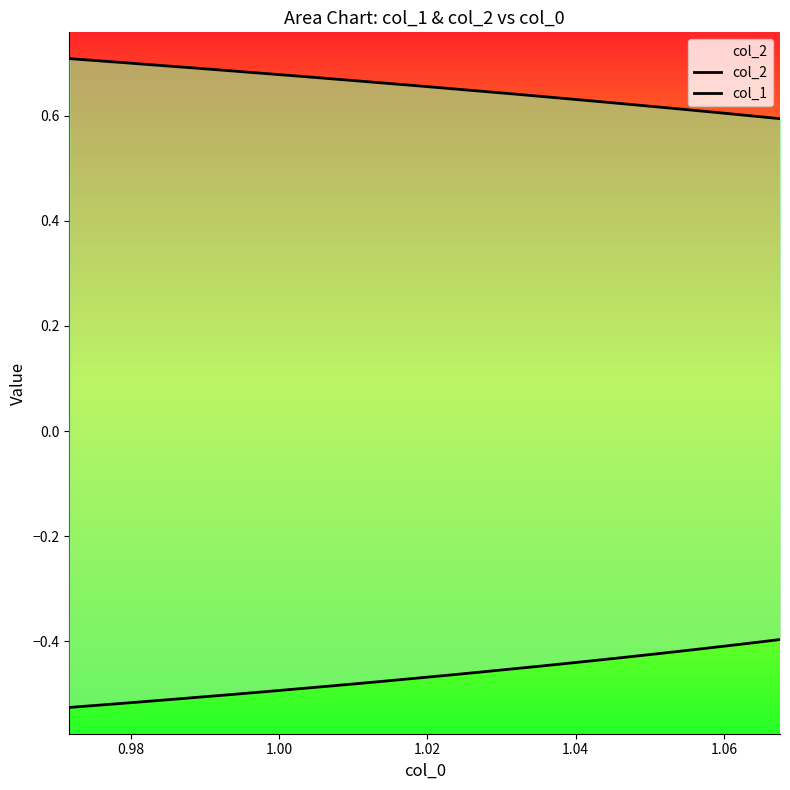

Rank the series at 1.00 from highest to lowest value.

col_2, col_1